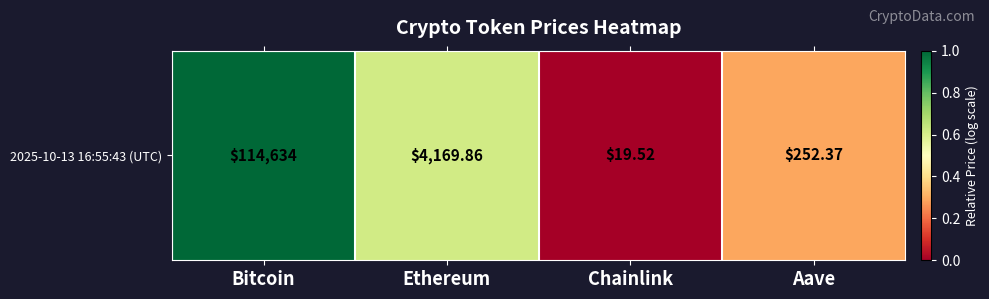

Reading left to right, what are all the values shown in this chart?

Bitcoin=1.0	Ethereum=0.6	Chainlink=0.0	Aave=0.3